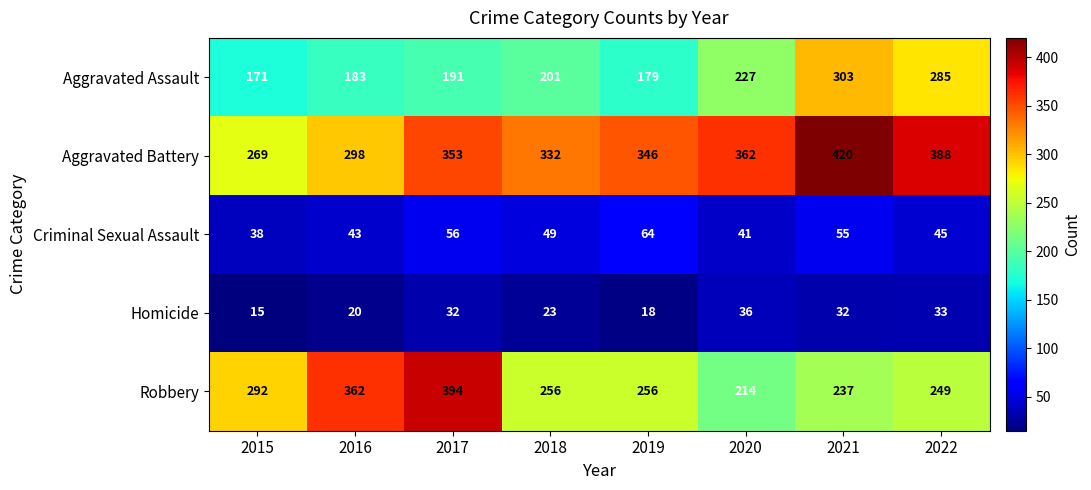

What is the minimum value for Aggravated Assault?

171